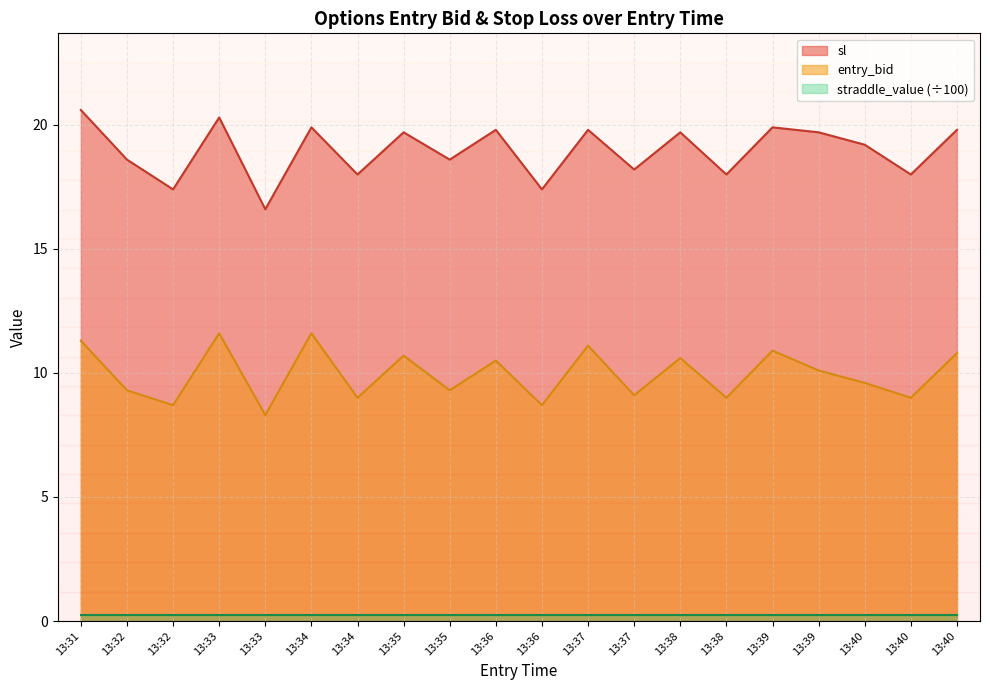

The entry_bid series shows 13.0 at 13:32. True or false?

False